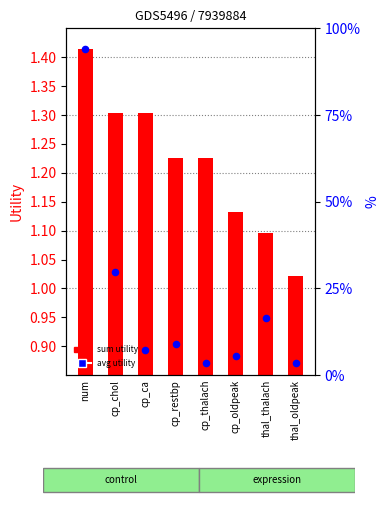

At how many categories does at least one series exceed 1?

8